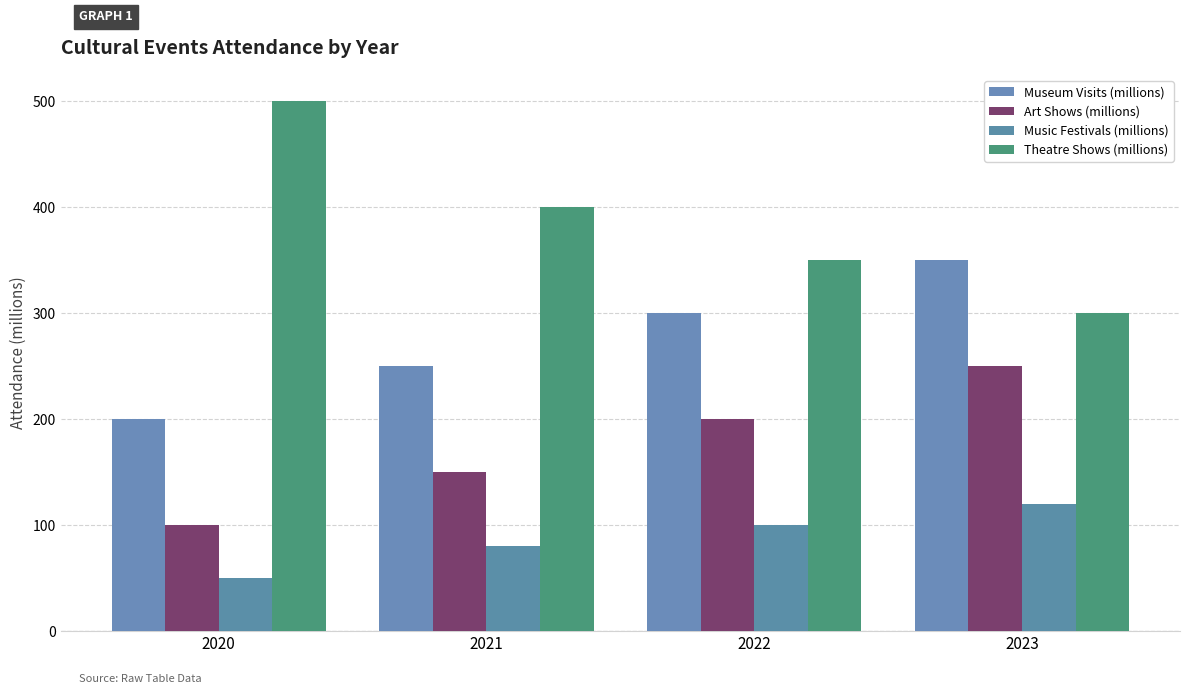

Which category has the highest value across all series?

2020